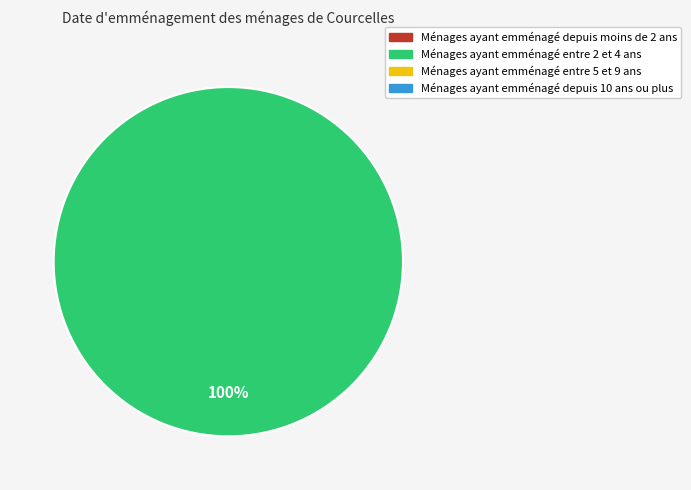

Count the number of slices in the pie.

1